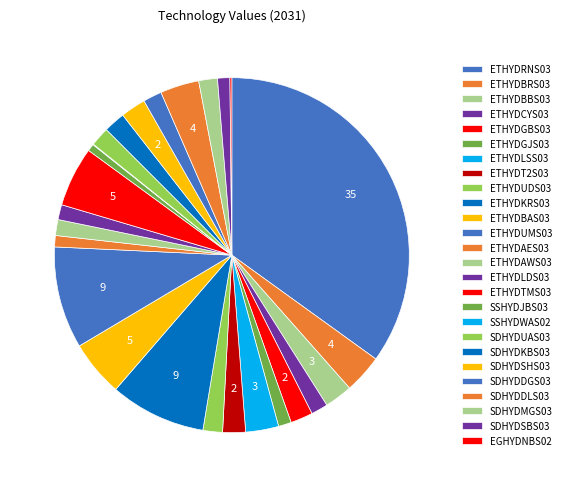

Combined, what portion of the pie is SSHYDWAS02 and ETHYDGJS03?

1.2%